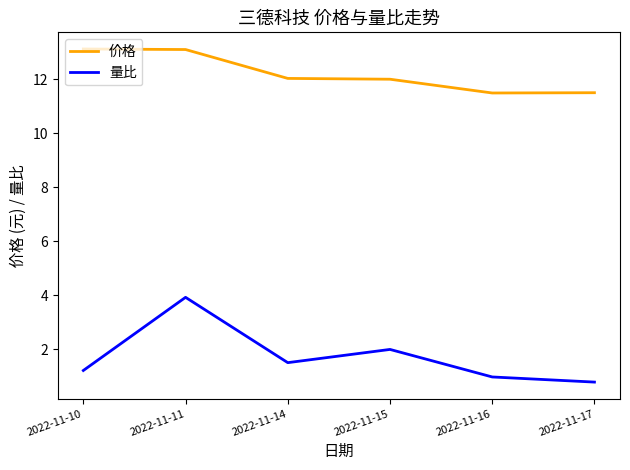

Count the number of data series in this chart.

2